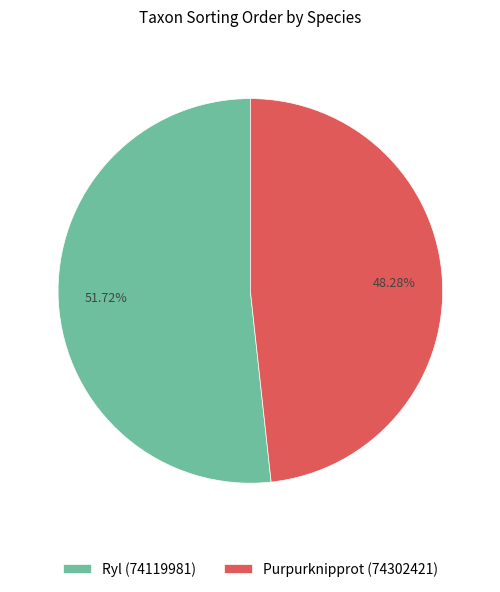

True or false: Purpurknipprot (74302421) accounts for 34% of the total.

False